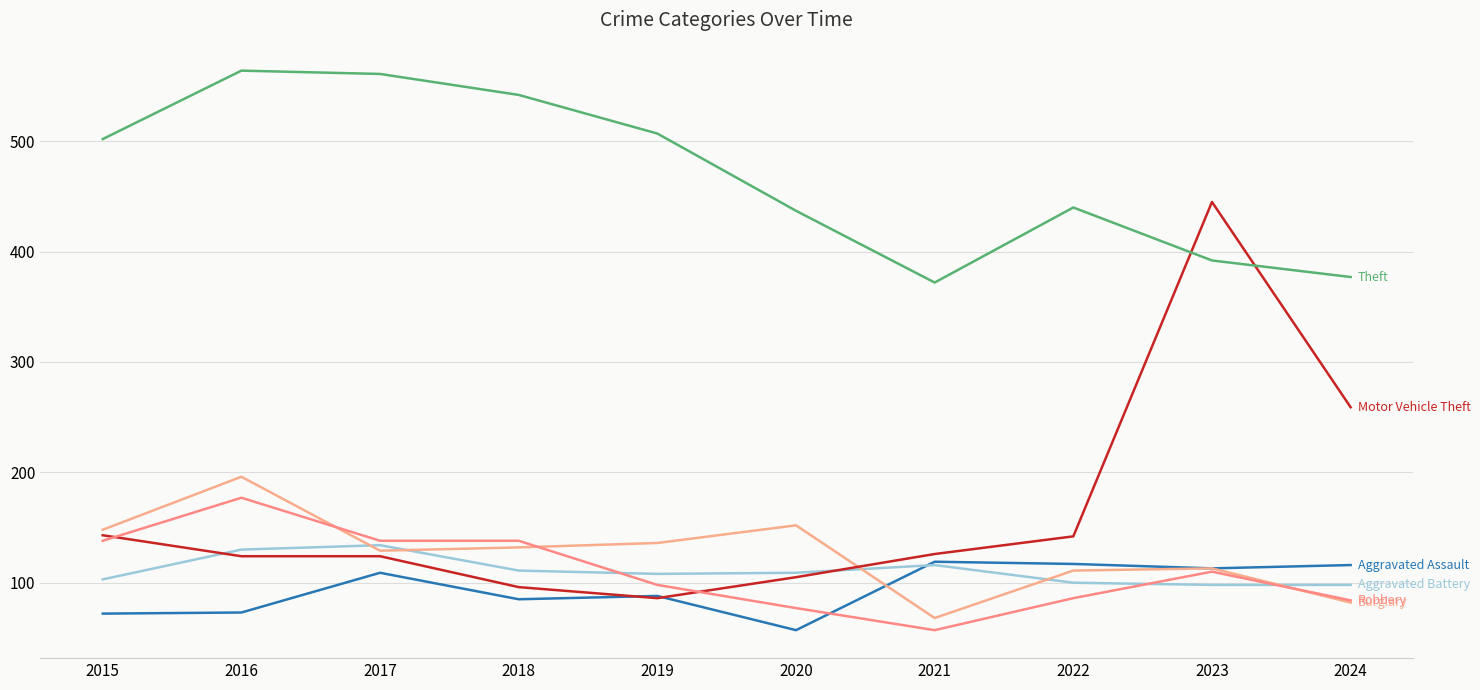

Reading left to right, transcribe all the data shown in this chart.

Aggravated Assault: 2015=72	2016=73	2017=109	2018=85	2019=88	2020=57	2021=119	2022=117	2023=113	2024=116
Aggravated Battery: 2015=103	2016=130	2017=134	2018=111	2019=108	2020=109	2021=116	2022=100	2023=98	2024=98
Burglary: 2015=148	2016=196	2017=129	2018=132	2019=136	2020=152	2021=68	2022=111	2023=113	2024=82
Motor Vehicle Theft: 2015=143	2016=124	2017=124	2018=96	2019=86	2020=105	2021=126	2022=142	2023=445	2024=259
Robbery: 2015=138	2016=177	2017=138	2018=138	2019=98	2020=77	2021=57	2022=86	2023=110	2024=84
Theft: 2015=502	2016=564	2017=561	2018=542	2019=507	2020=437	2021=372	2022=440	2023=392	2024=377